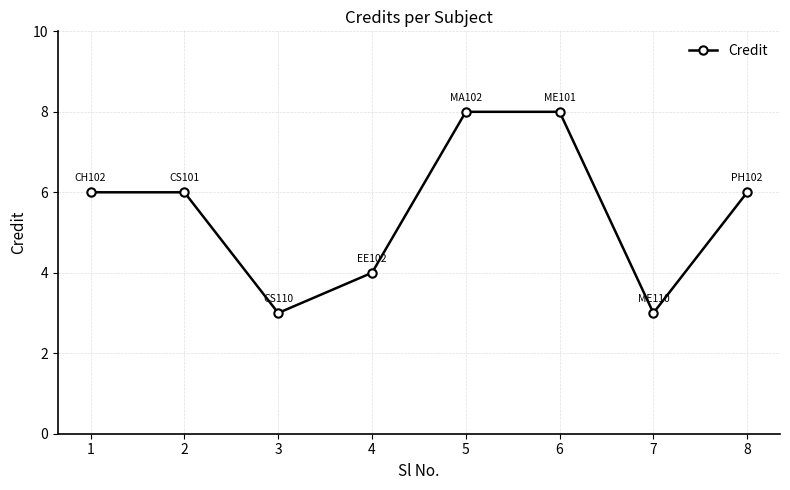

Reading right to left, what are all the values shown in this chart?

8=6	7=3	6=8	5=8	4=4	3=3	2=6	1=6